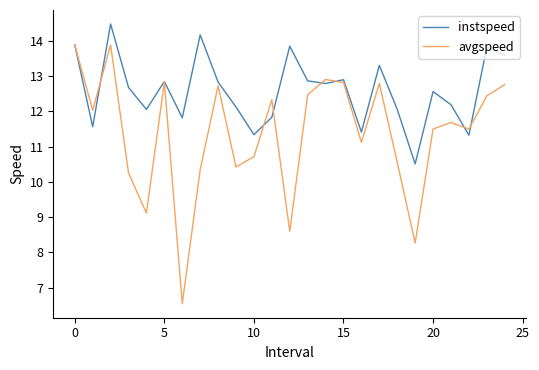

What is the minimum value for instspeed?

10.5